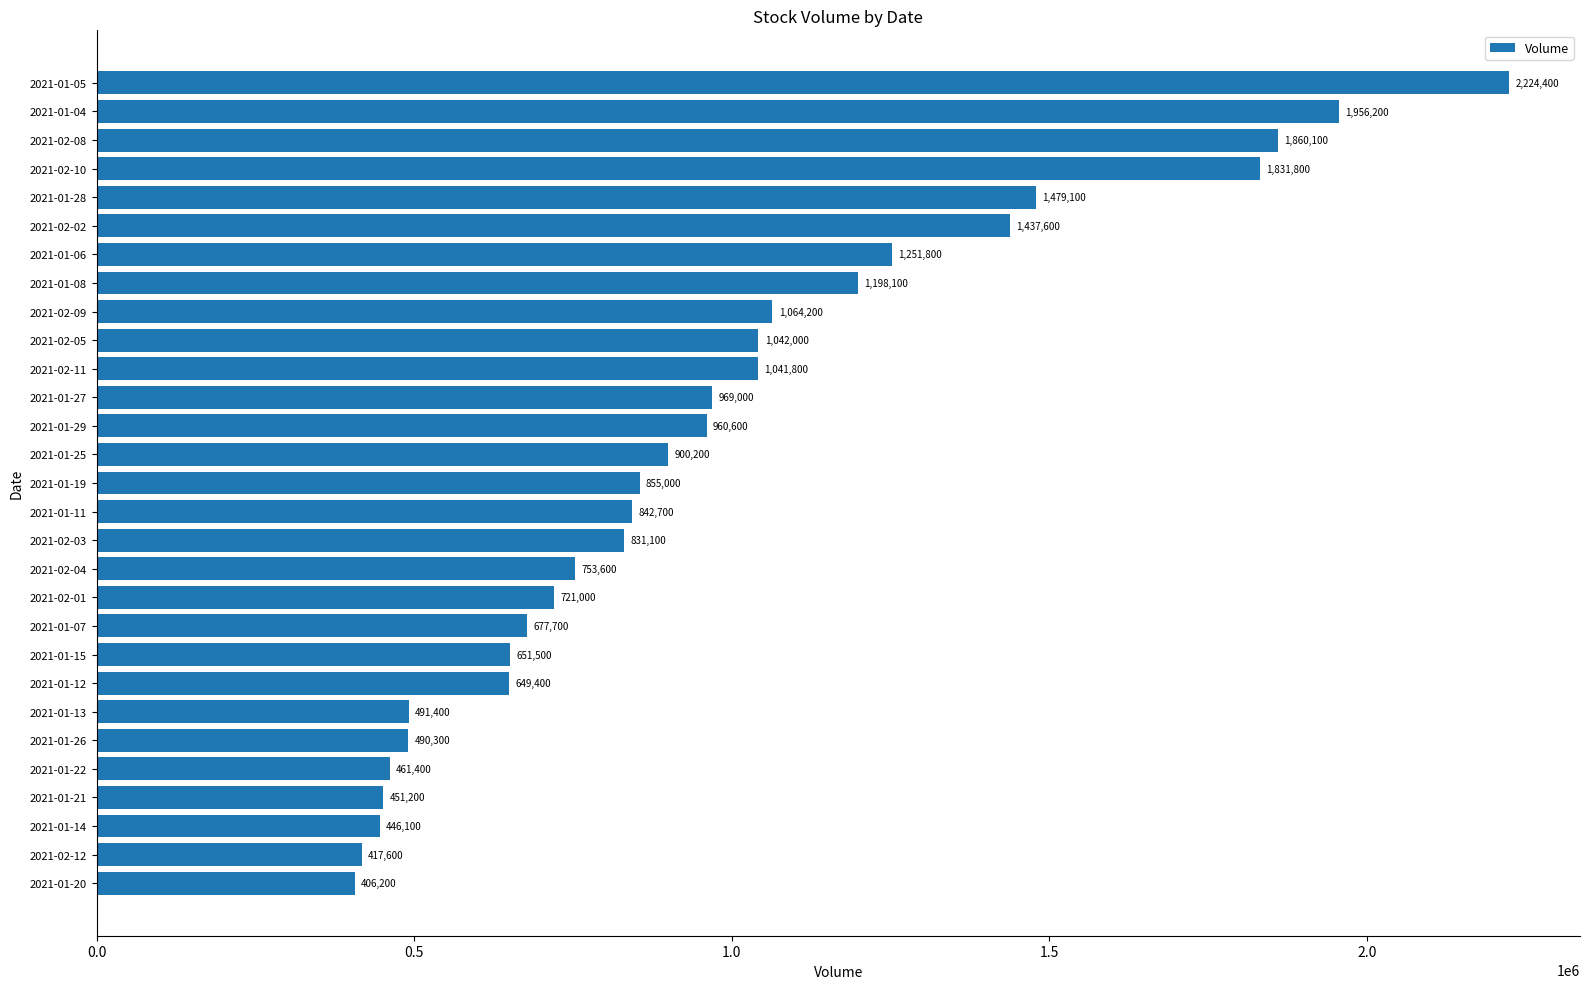

Rank the categories by value from lowest to highest.

2021-01-20, 2021-02-12, 2021-01-14, 2021-01-21, 2021-01-22, 2021-01-26, 2021-01-13, 2021-01-12, 2021-01-15, 2021-01-07, 2021-02-01, 2021-02-04, 2021-02-03, 2021-01-11, 2021-01-19, 2021-01-25, 2021-01-29, 2021-01-27, 2021-02-11, 2021-02-05, 2021-02-09, 2021-01-08, 2021-01-06, 2021-02-02, 2021-01-28, 2021-02-10, 2021-02-08, 2021-01-04, 2021-01-05